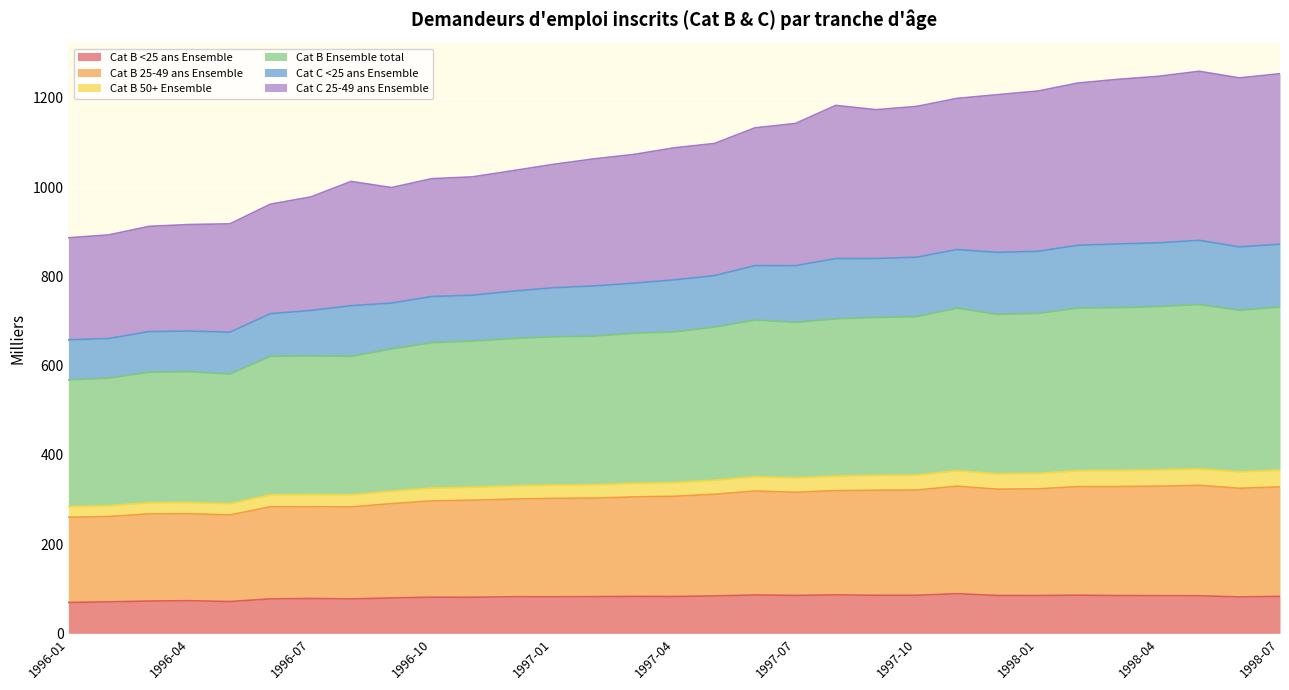

What is the maximum value for Cat B <25 ans Ensemble?

88.8